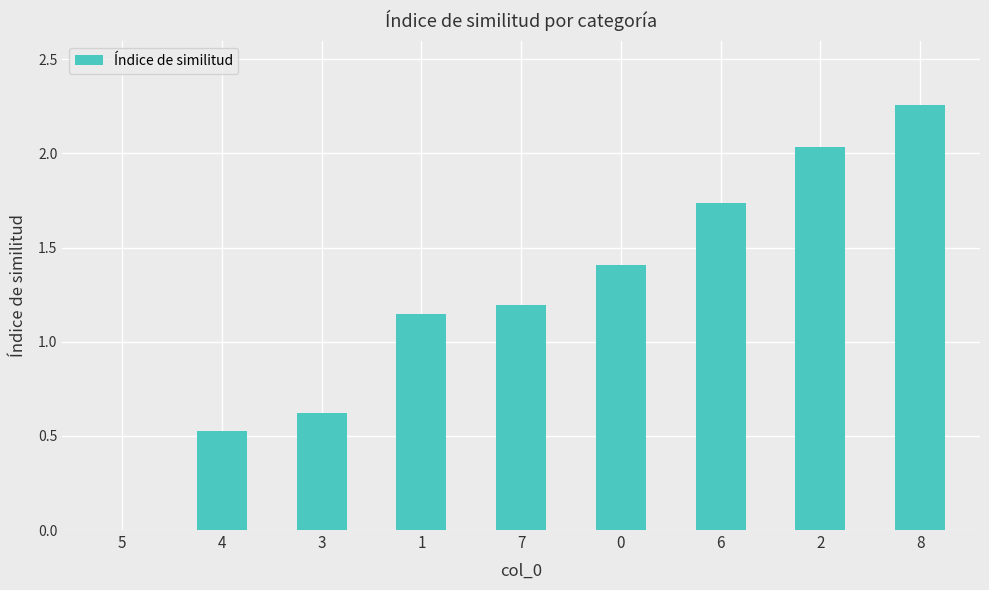

At which label is the value closest to 1?

1